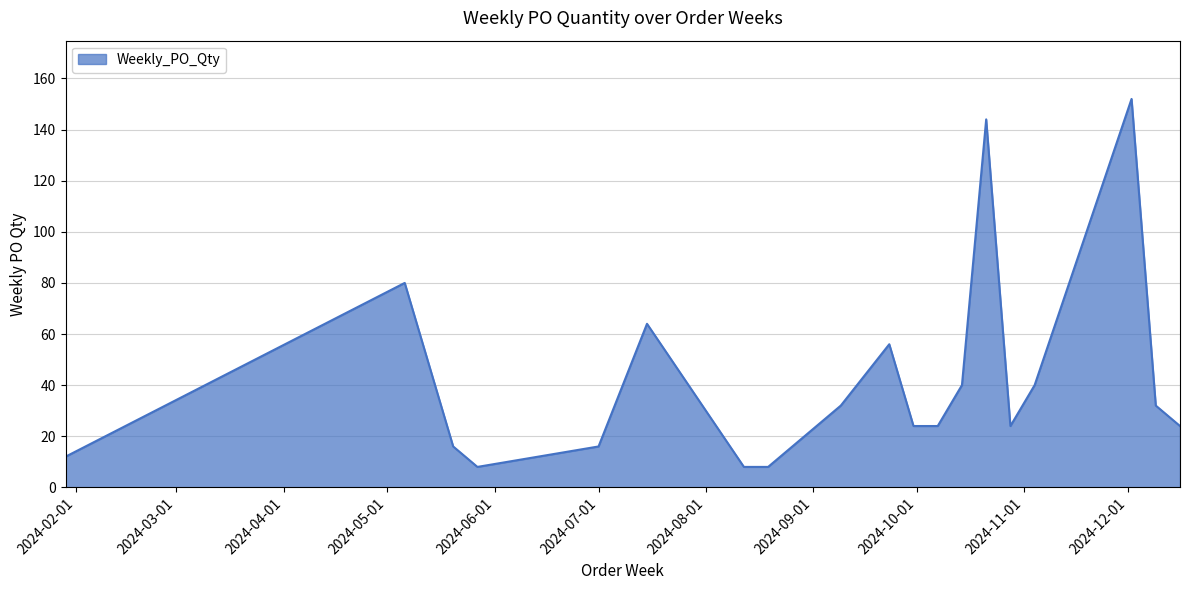

What is the difference between the maximum and minimum values?

144